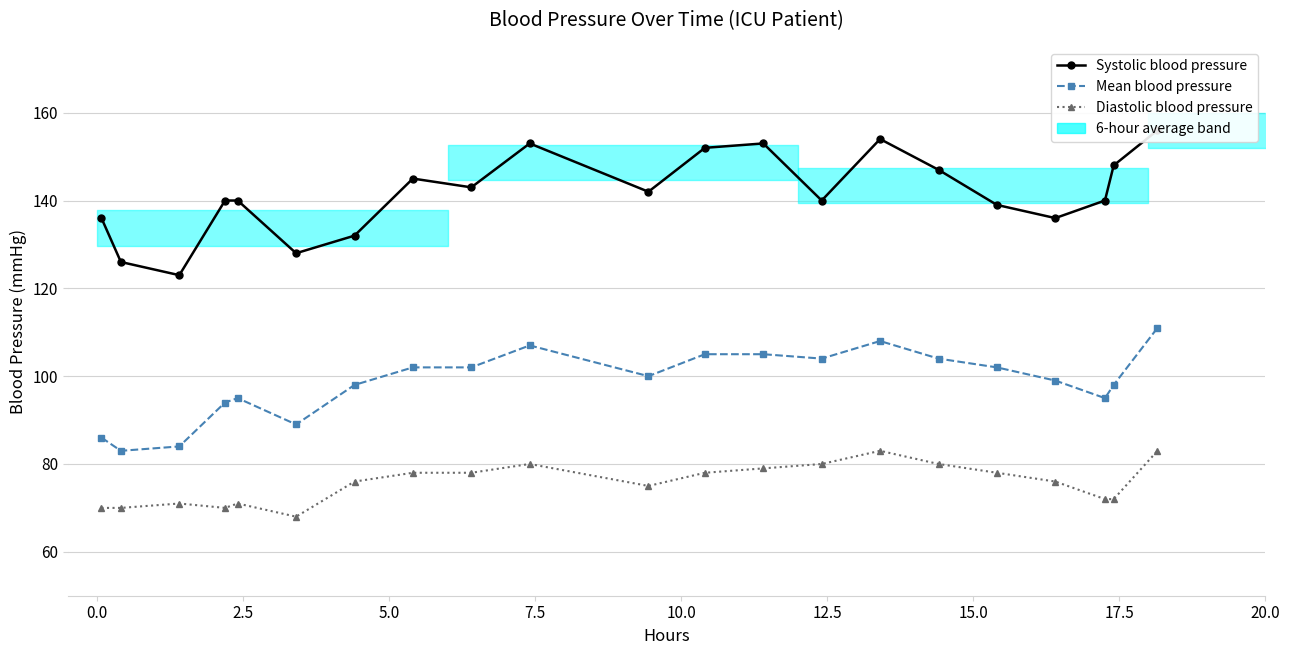

How many values in the Mean blood pressure series are below 100?

10